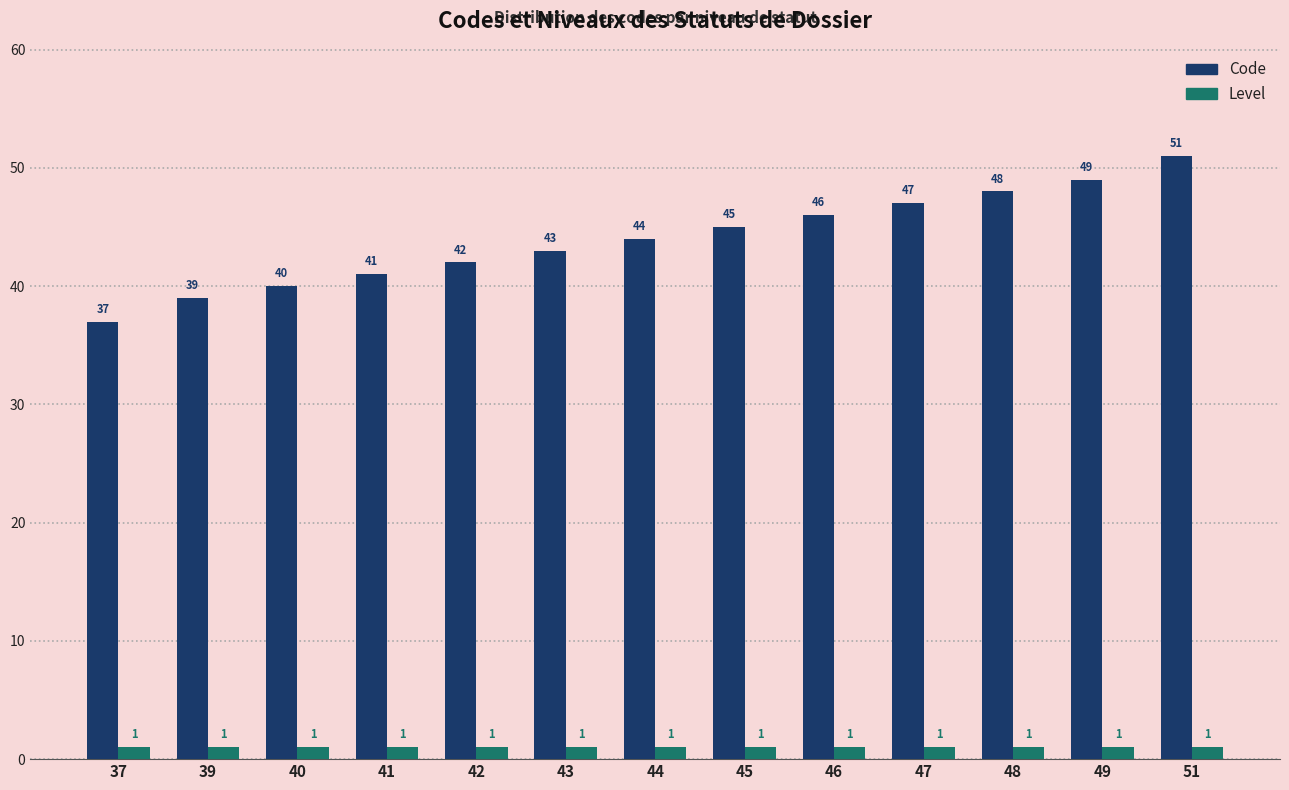

Where is Code nearest to the value 44?

44